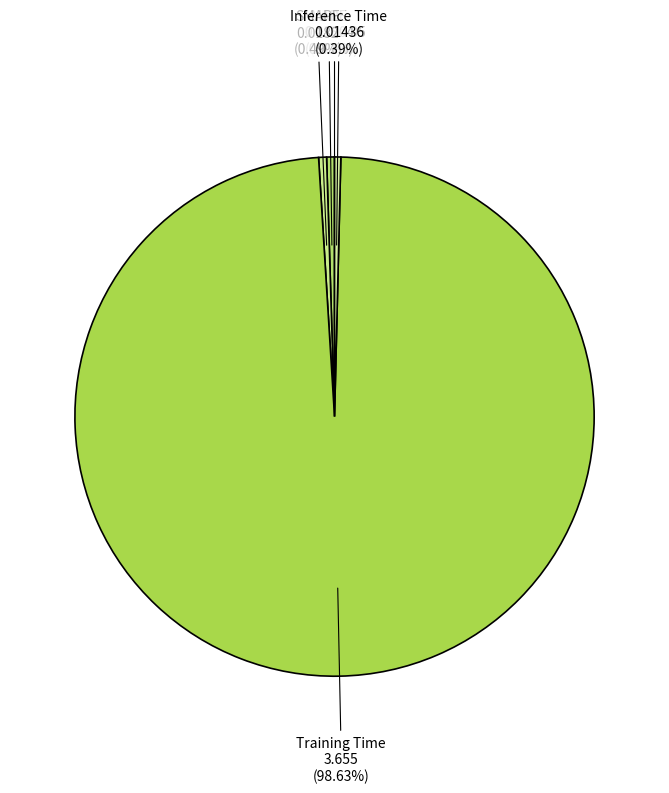

Which category has the biggest portion of the pie?

Training Time